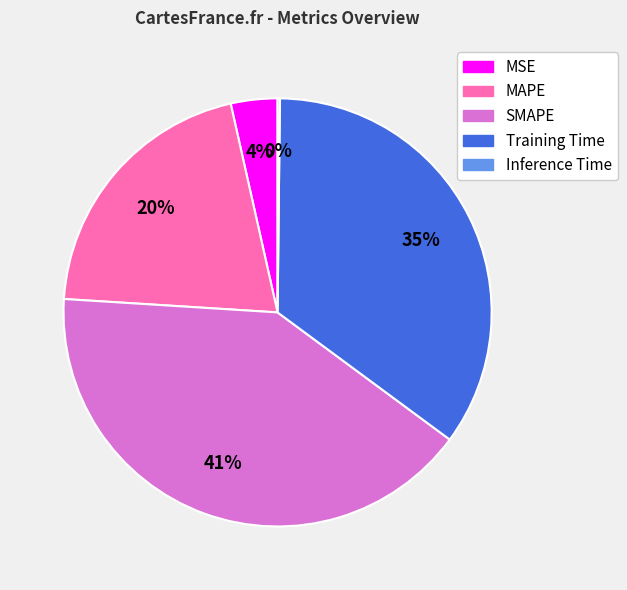

To the nearest percent, what percentage of the pie is SMAPE?

41%